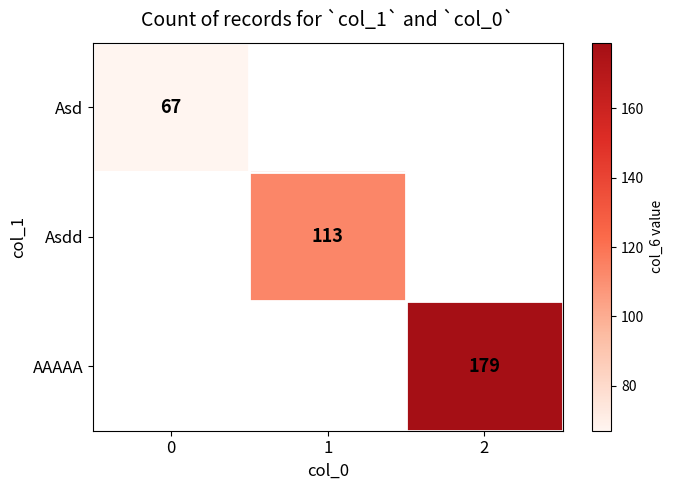

The value of Asdd at 1 is 113. True or false?

True